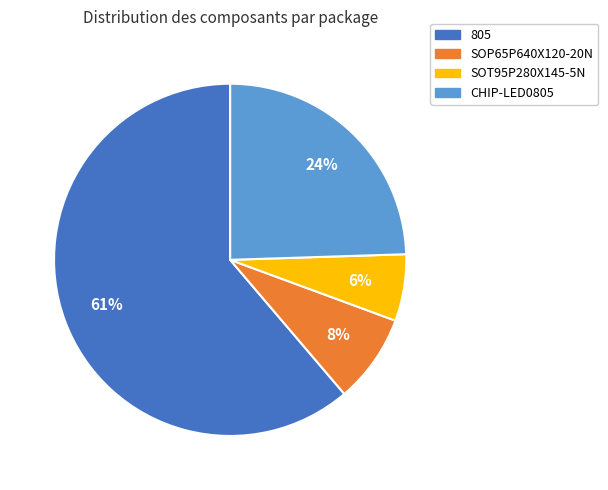

Which has a higher value, 805 or SOT95P280X145-5N?

805